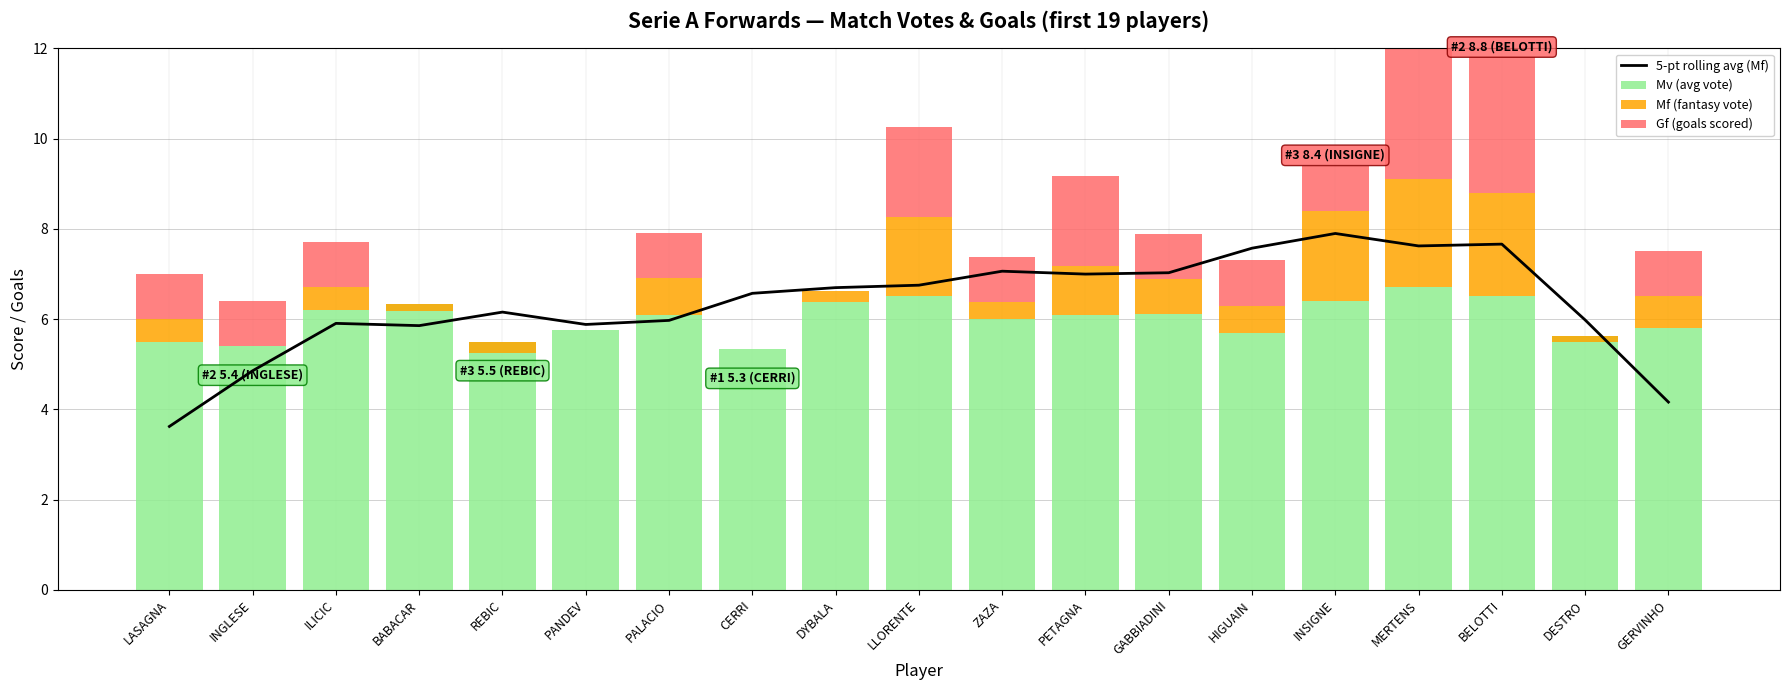

Which category has the highest value in the 5-pt rolling avg (Mf) series?

INSIGNE